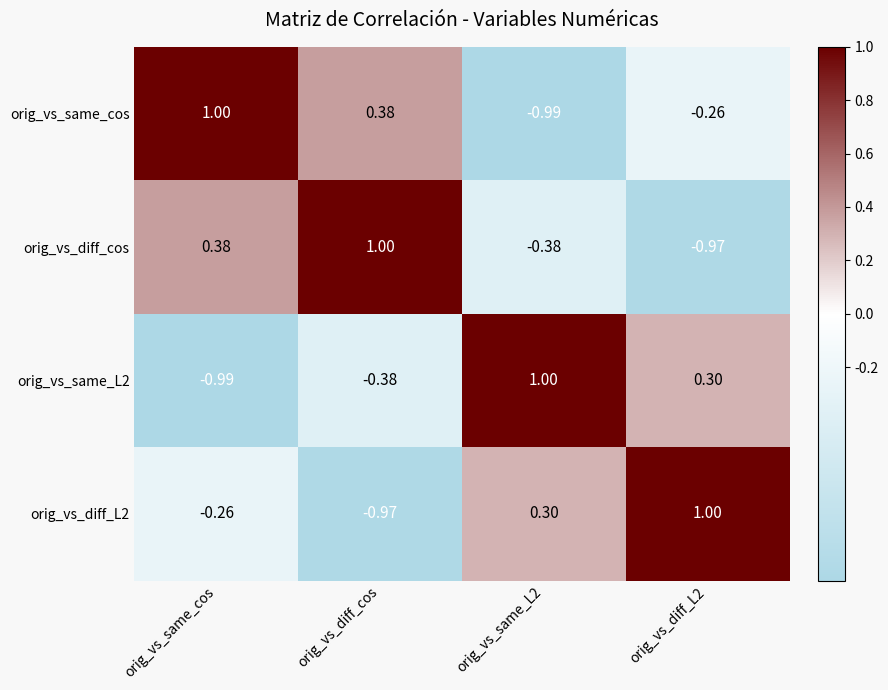

How many series are shown in this chart?

4